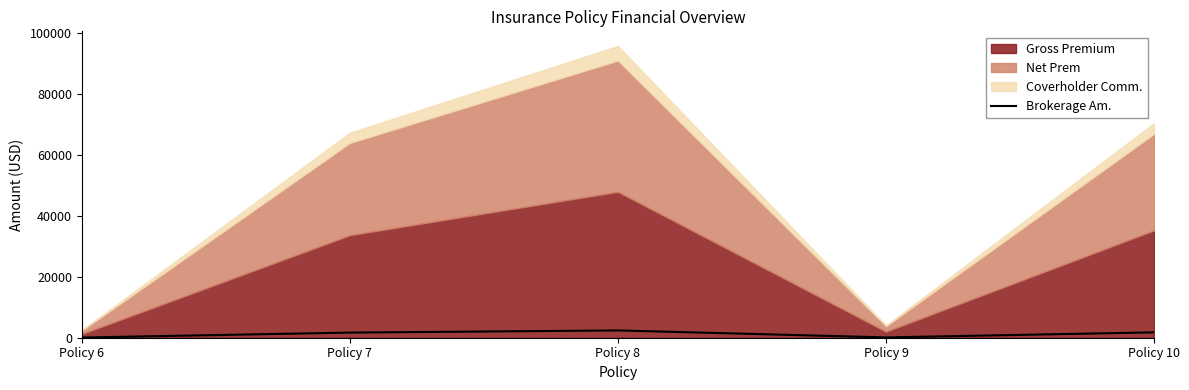

What is the sum of all values?

6000.6